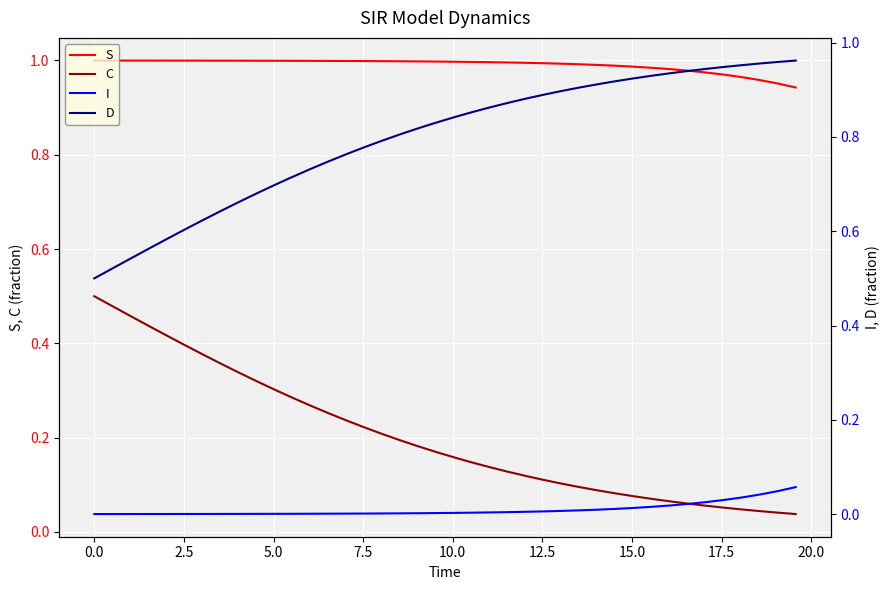

What is the difference between the maximum and second lowest values in the C series?

0.5